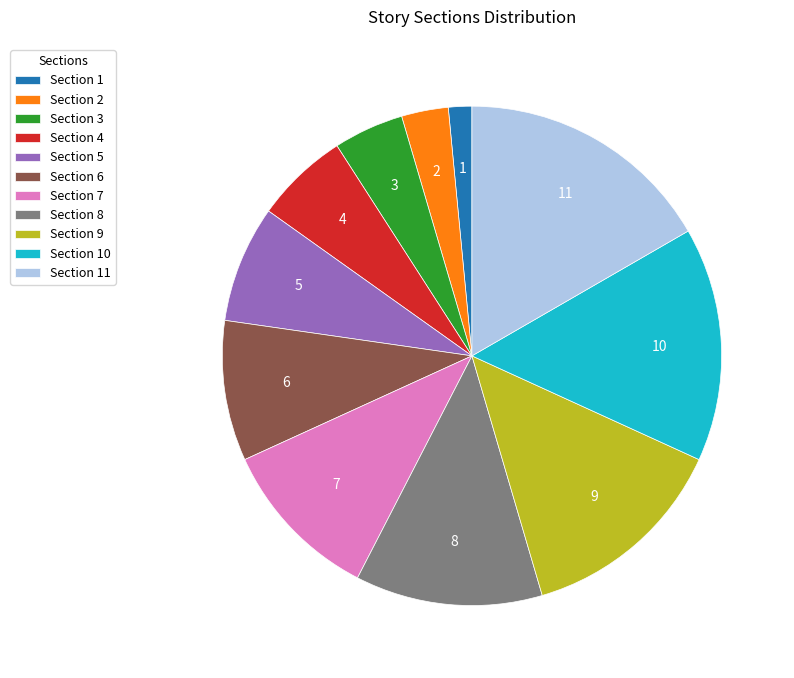

Is it true that Section 8 is 12% of the pie?

True